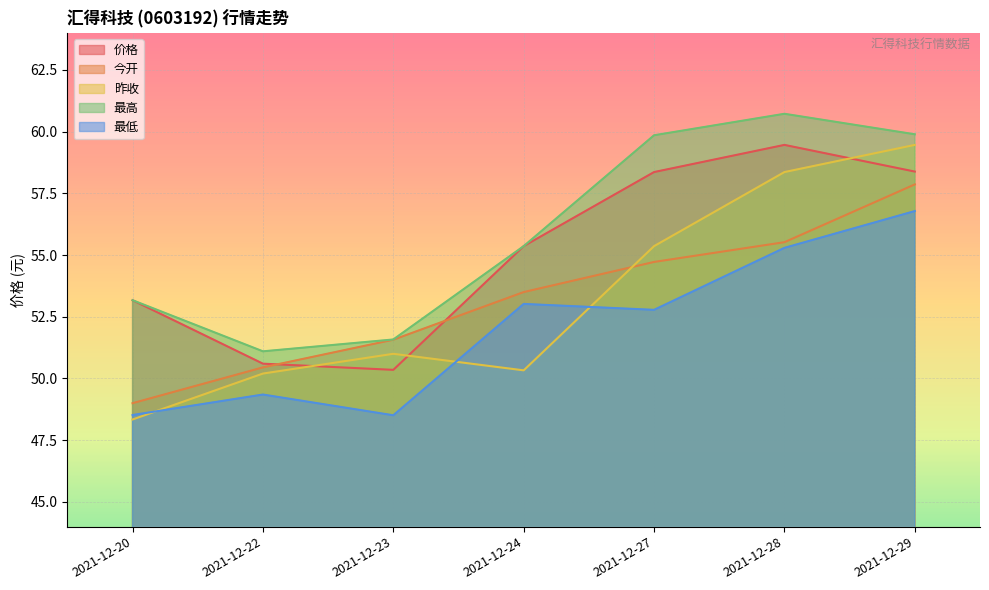

Which category has the lowest value in the 最低 series?

2021-12-23